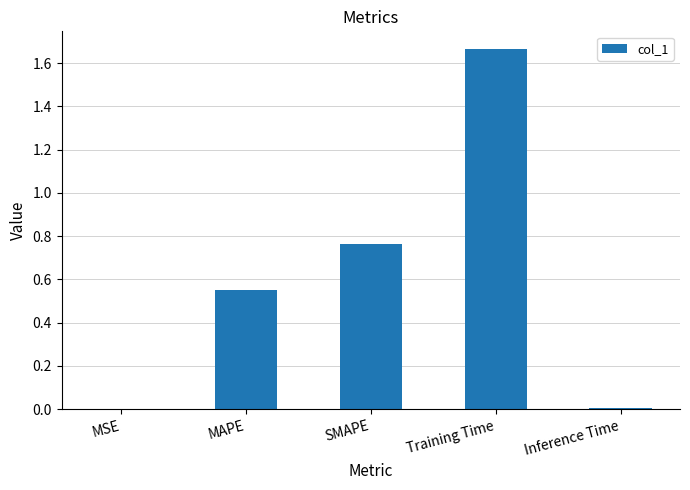

Is it true that the value at Inference Time is 0.0?

True